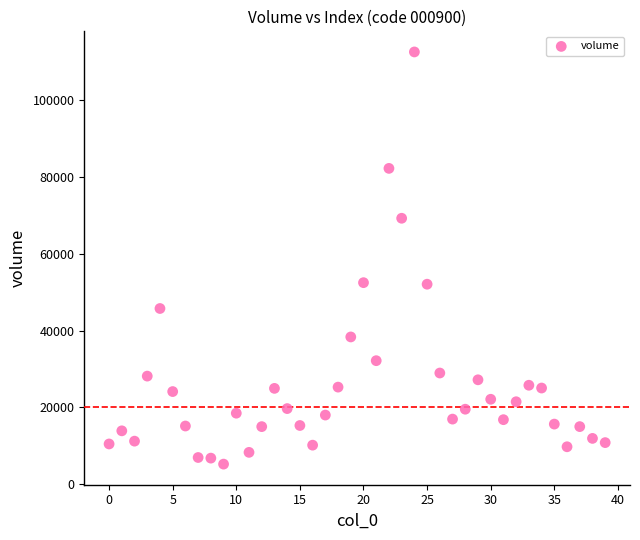

What is the range of Y values (max minus min)?

107407.7